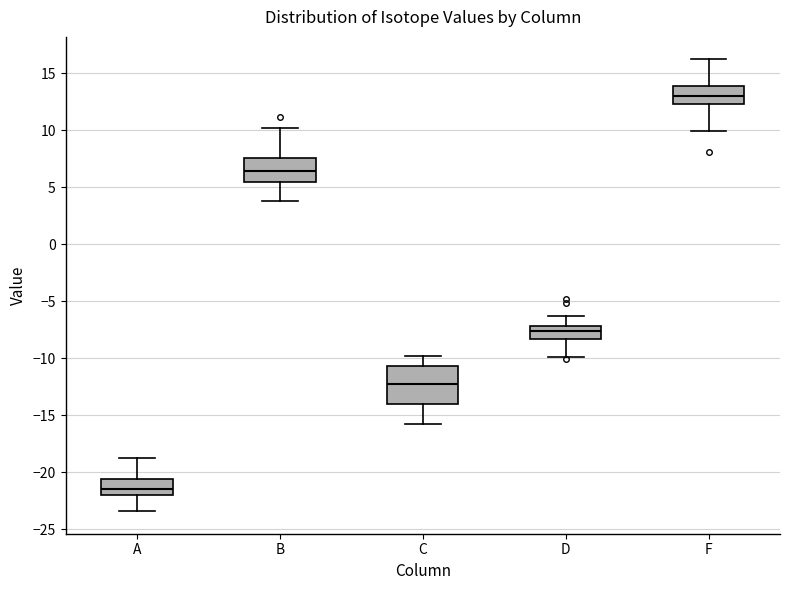

Which box is the tallest, from its lower edge to its upper edge?

C